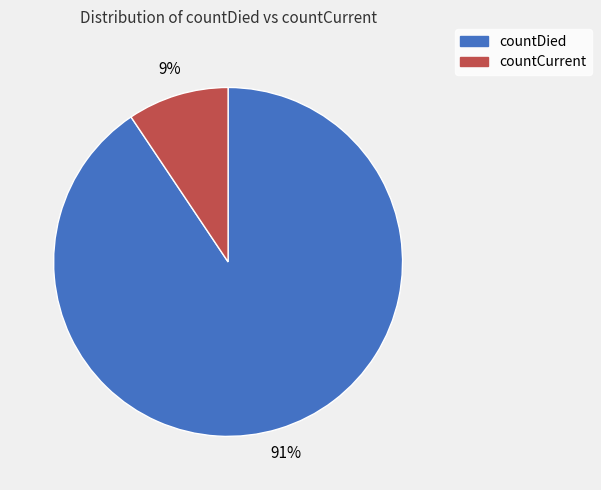

True or false: countCurrent accounts for 22% of the total.

False